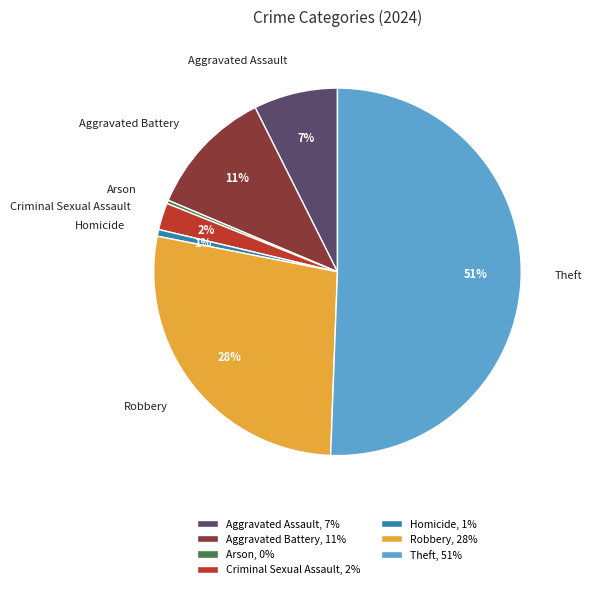

Is it true that Theft is 59% of the pie?

False